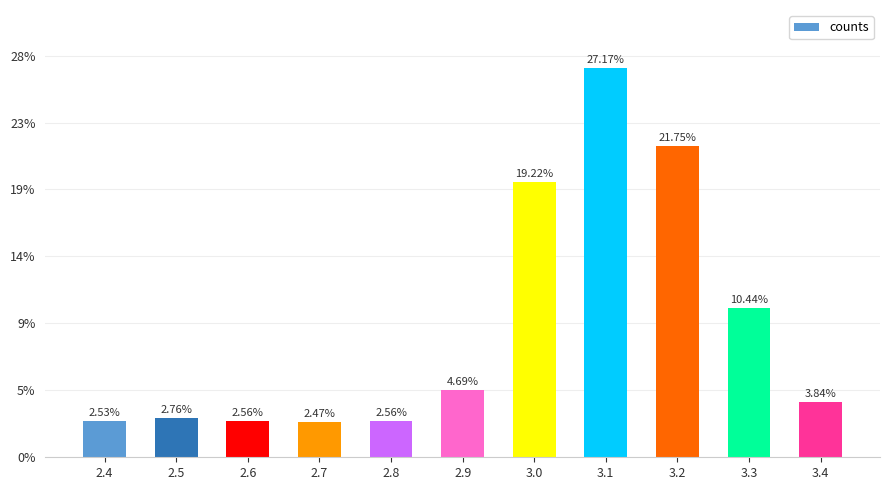

Does the chart contain stacked bars?

No